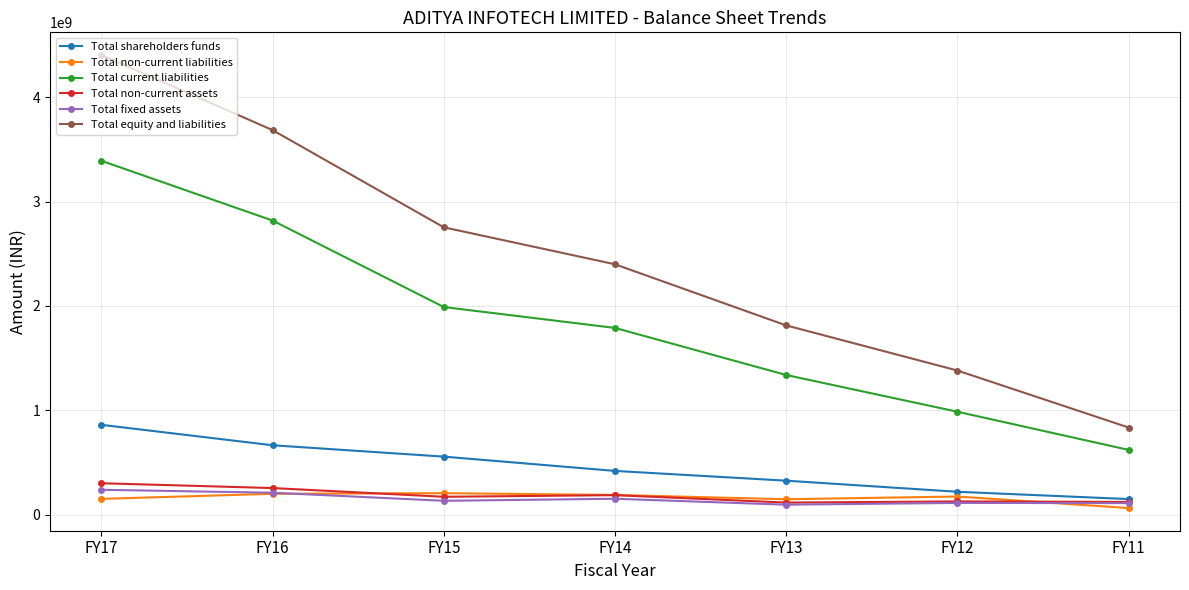

Which series has the largest total across all categories?

Total equity and liabilities